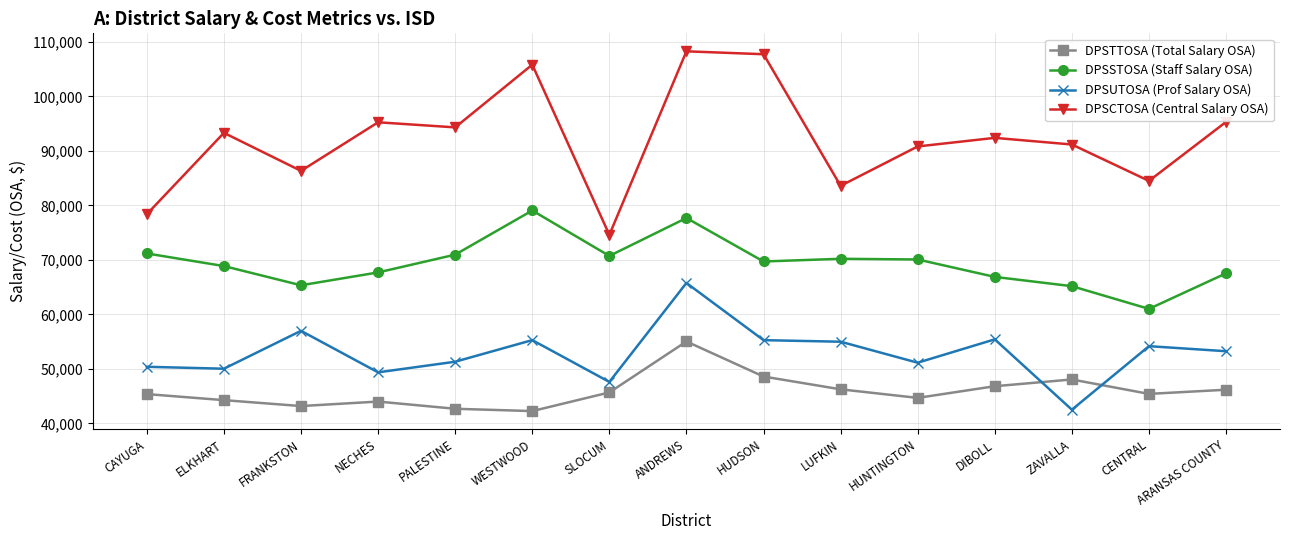

How many values in the DPSCTOSA (Central Salary OSA) series are below 92374?

7